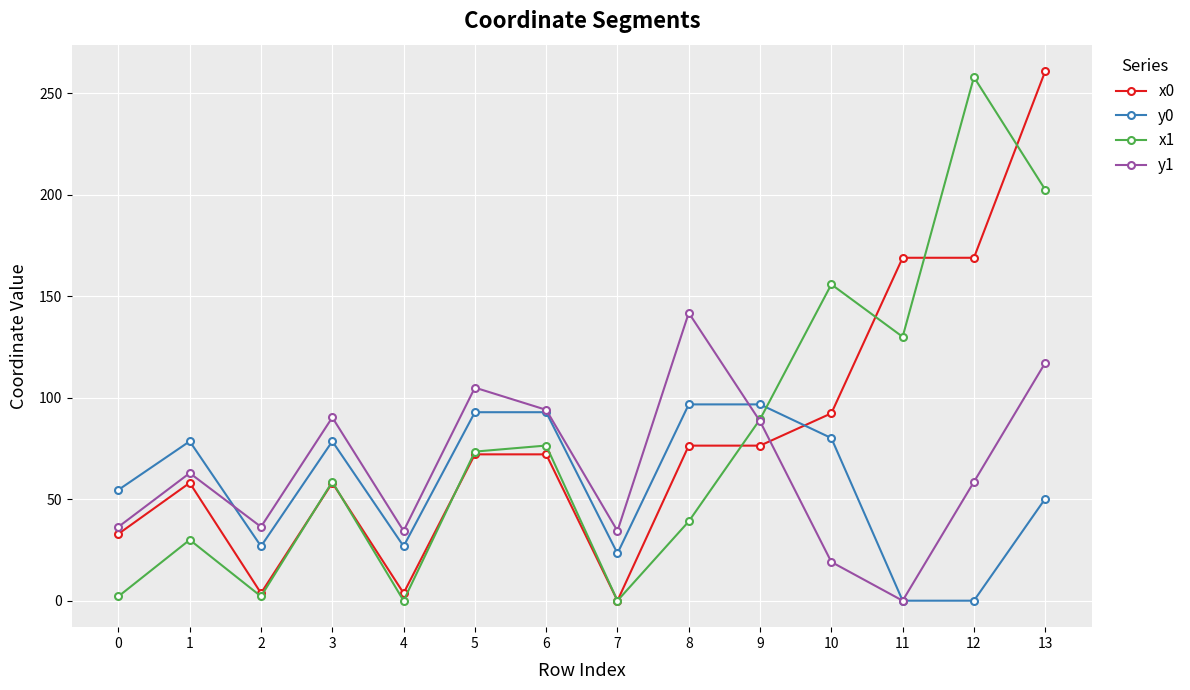

What is the value of the y0 point at the 7th from the left?

92.9